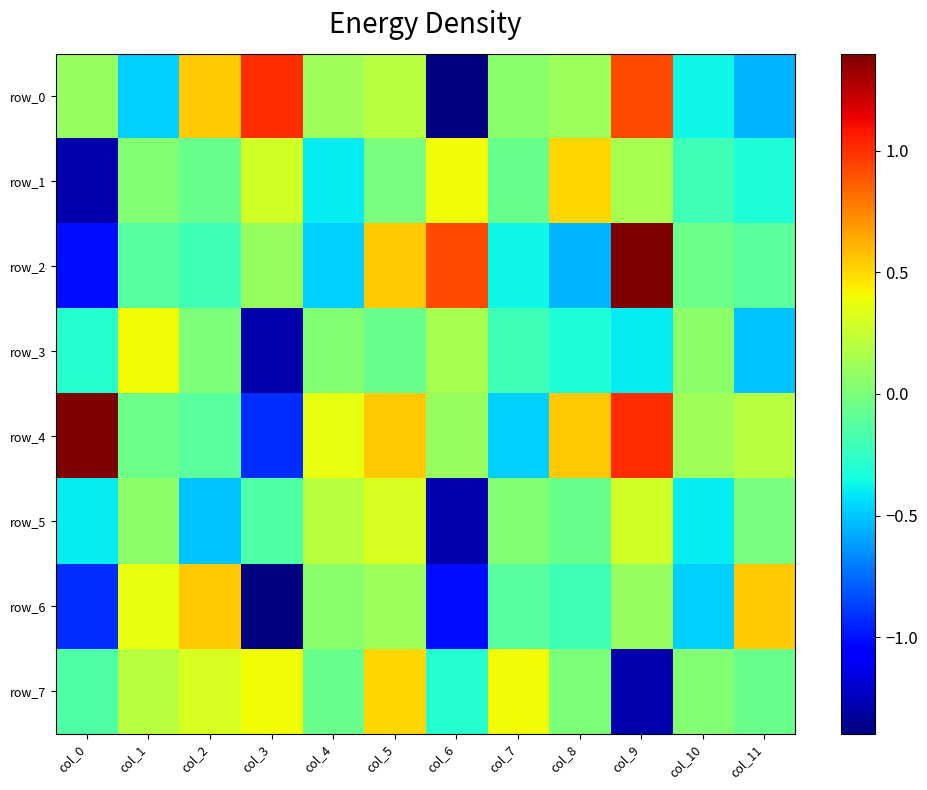

The value of row_2 at col_5 is 1.0. True or false?

False